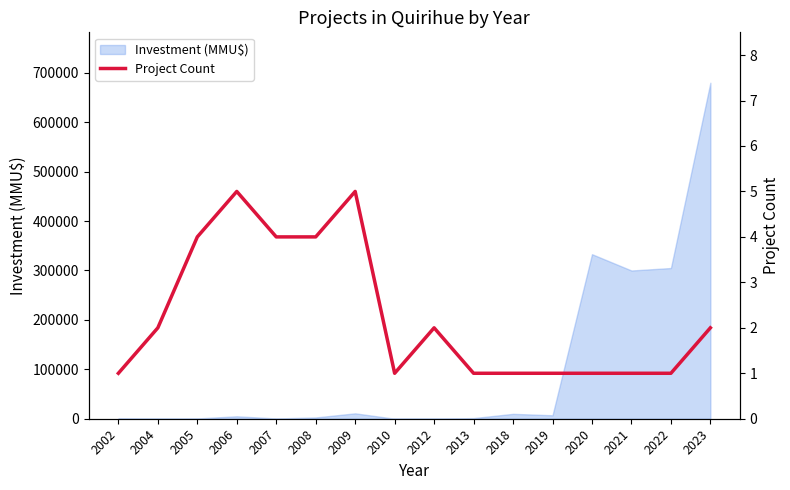

How many lines are shown in the chart?

1